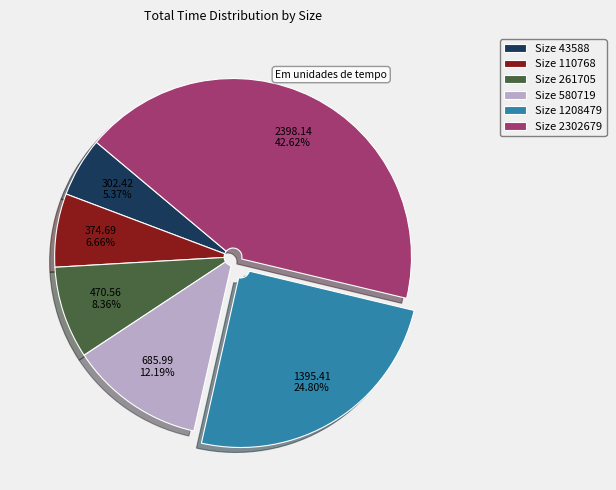

Is there a majority slice in this chart?

No